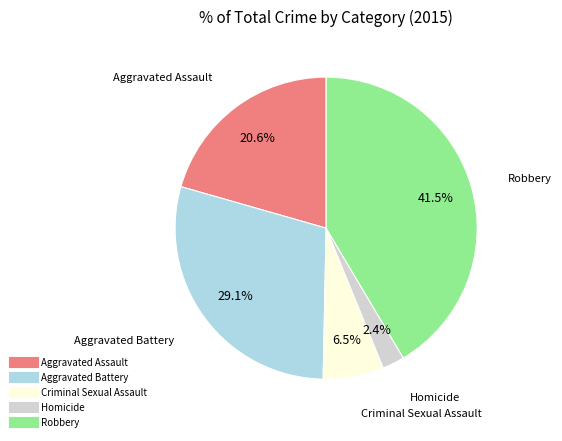

Between Aggravated Battery and Homicide, which is larger?

Aggravated Battery